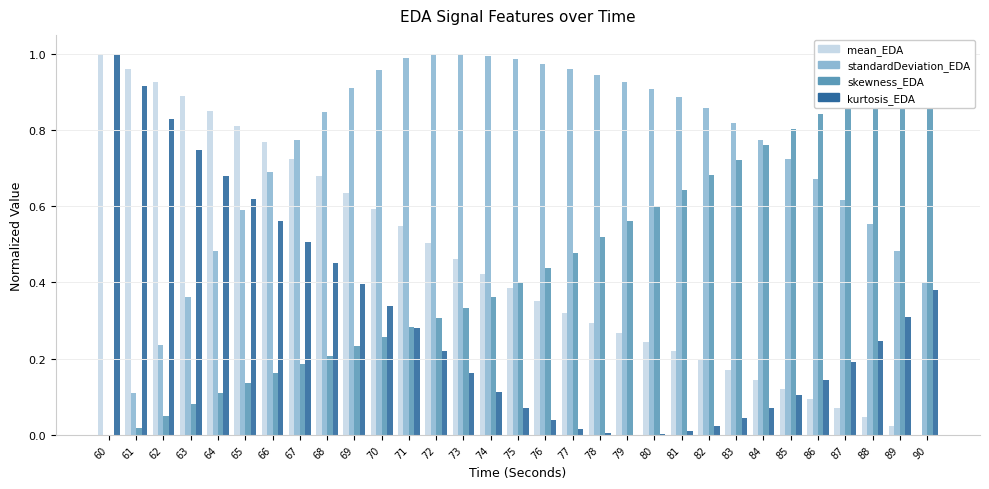

Between 77 and 79, which series saw the biggest shift?

skewness_EDA